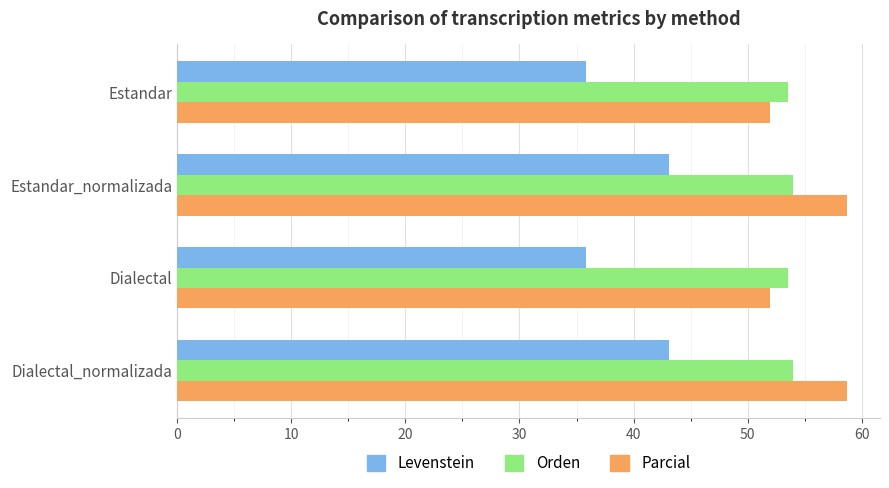

What is the spread (max minus min) of values at Dialectal_normalizada?

15.5